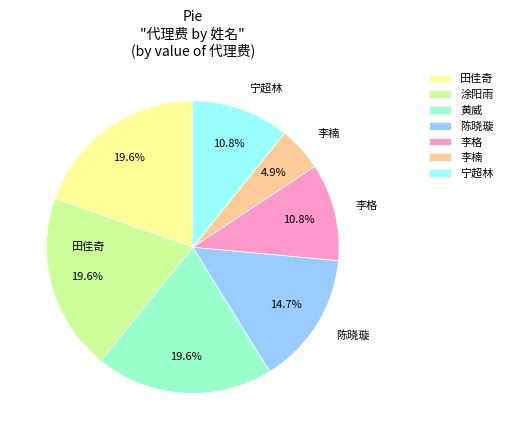

Is it true that 李格 is 21% of the pie?

False